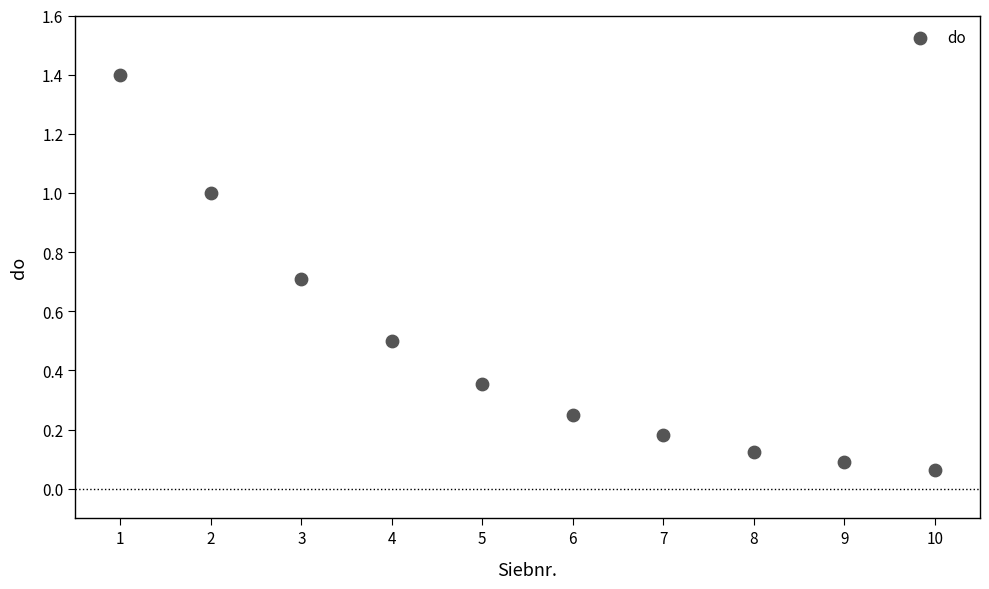

What is the average X value?

5.5